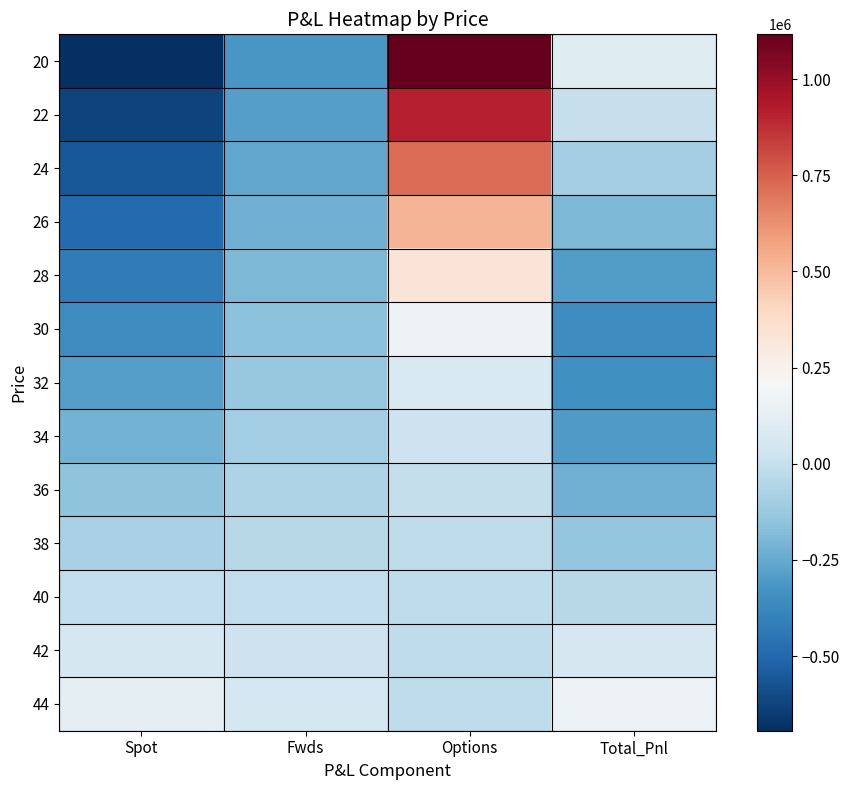

Reading left to right, extract all data points from this chart.

20: Spot=-694212.0	Fwds=-318092.6	Options=1116245.5	Total_Pnl=103941.0
22: Spot=-626152.0	Fwds=-287126.8	Options=916246.8	Total_Pnl=2967.9
24: Spot=-558092.0	Fwds=-256161.1	Options=716285.7	Total_Pnl=-97967.4
26: Spot=-490032.0	Fwds=-225195.3	Options=516931.9	Total_Pnl=-198295.4
28: Spot=-421972.0	Fwds=-194229.6	Options=324612.8	Total_Pnl=-291588.8
30: Spot=-353912.0	Fwds=-163263.8	Options=167427.3	Total_Pnl=-349748.6
32: Spot=-285852.0	Fwds=-132298.1	Options=71170.3	Total_Pnl=-346979.8
34: Spot=-217792.0	Fwds=-101332.4	Options=20811.2	Total_Pnl=-298313.1
36: Spot=-149732.0	Fwds=-70366.6	Options=-4323.5	Total_Pnl=-224422.1
38: Spot=-81672.0	Fwds=-39400.9	Options=-15367.2	Total_Pnl=-136440.1
40: Spot=-13612.0	Fwds=-8435.1	Options=-19449.5	Total_Pnl=-41496.7
42: Spot=54448.0	Fwds=22530.6	Options=-20727.9	Total_Pnl=56250.7
44: Spot=122508.0	Fwds=53496.4	Options=-21073.1	Total_Pnl=154931.3